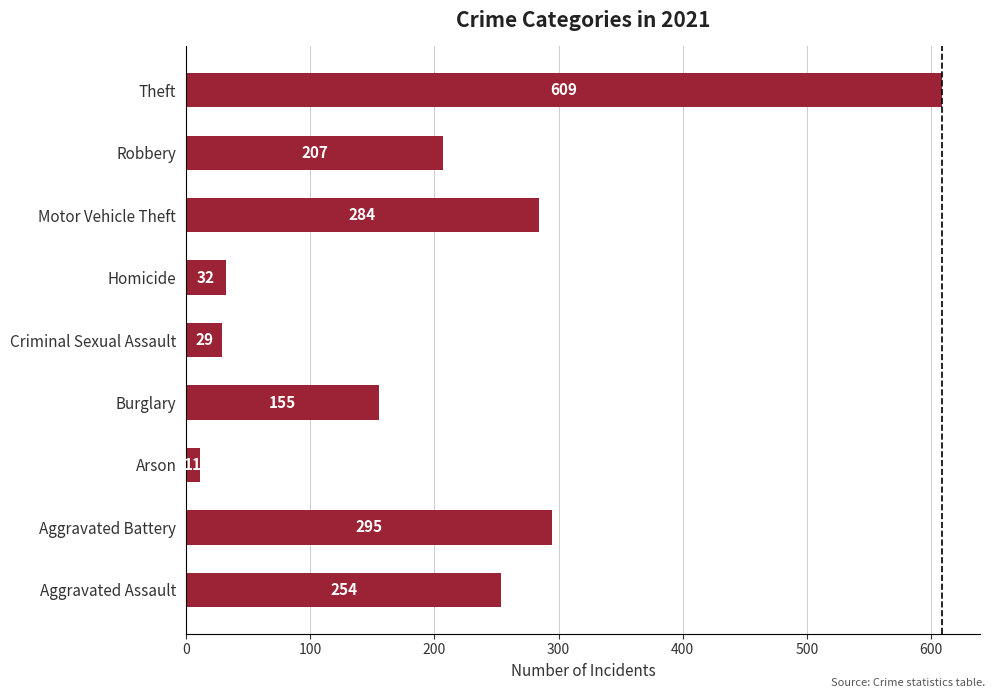

Are the bars horizontal?

Yes